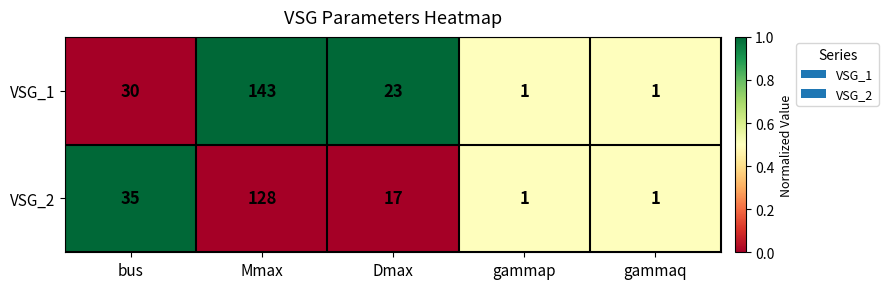

What is the difference between the VSG_2 values at gammap and bus?

34